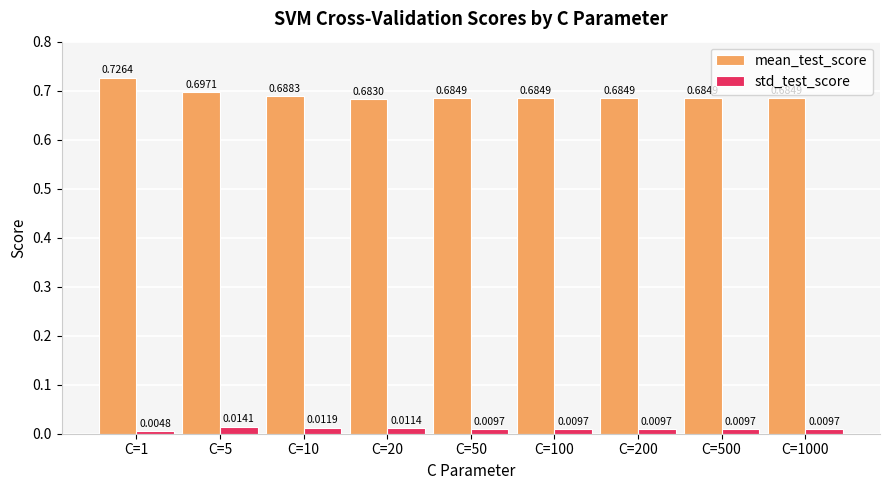

At how many categories does at least one series exceed 0?

9